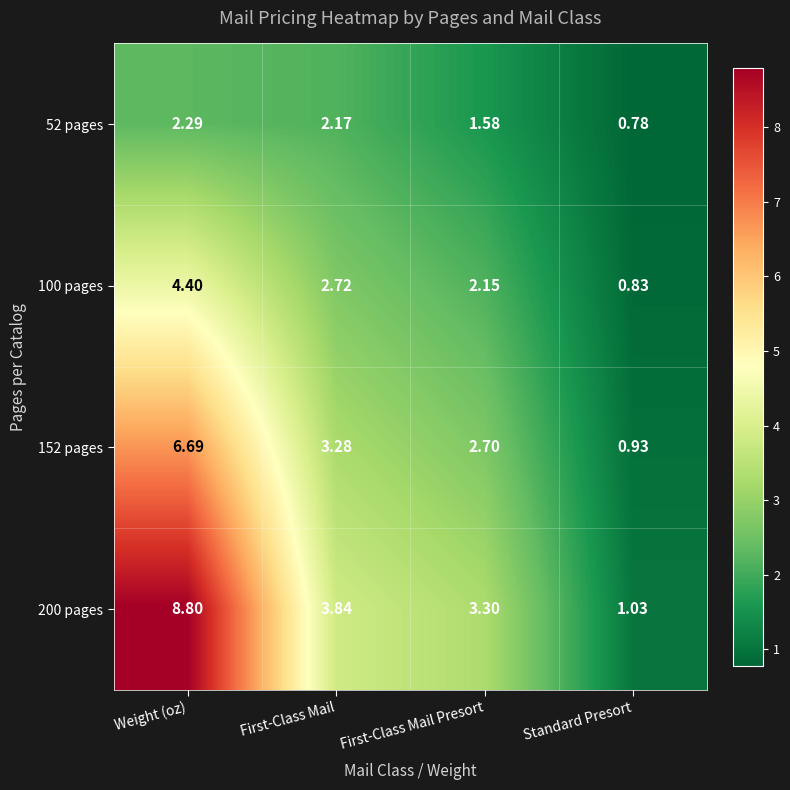

Rank the series at First-Class Mail from highest to lowest value.

200 pages, 152 pages, 100 pages, 52 pages